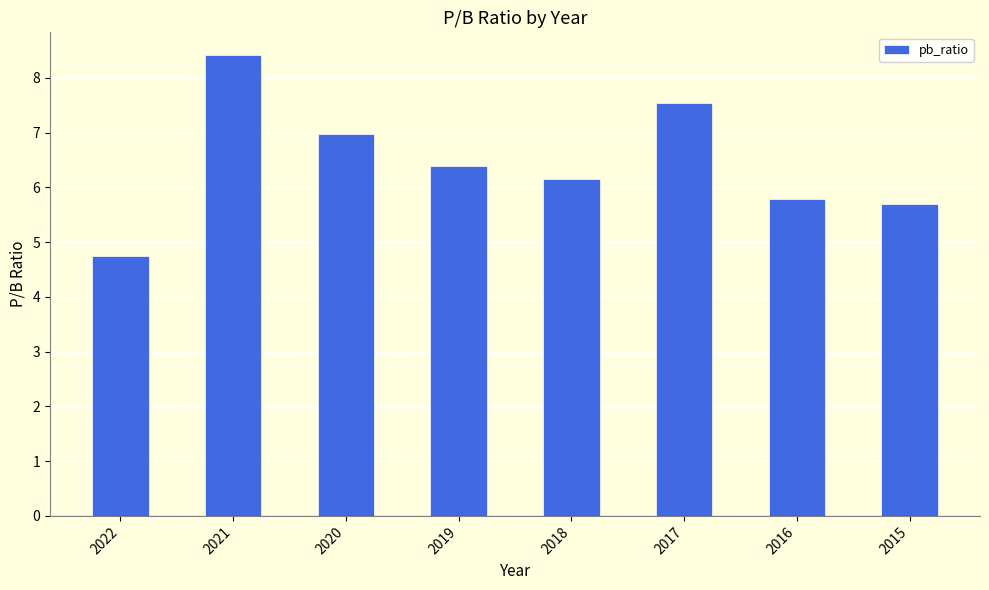

How many bars are there in total?

8